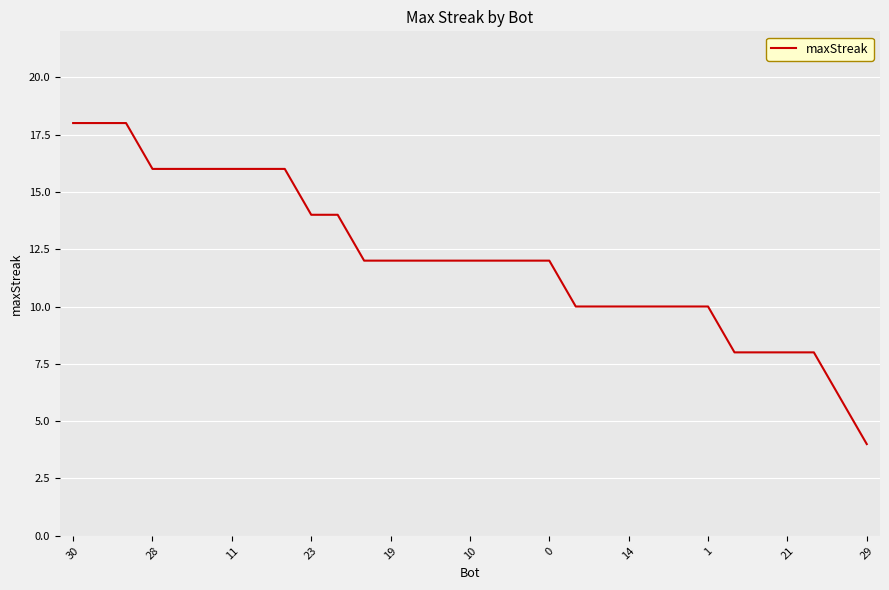

What is the difference between the maximum and minimum values?

14